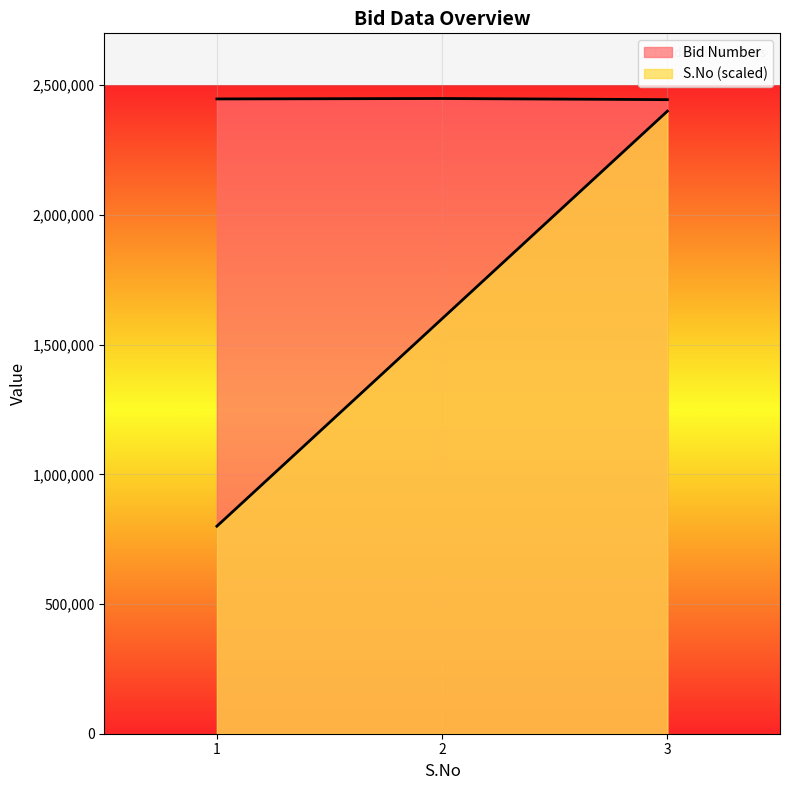

Reading right to left, extract all data points from this chart.

Bid Number: 2444343	2448723	2447079
S.No: 2400000	1600000	800000